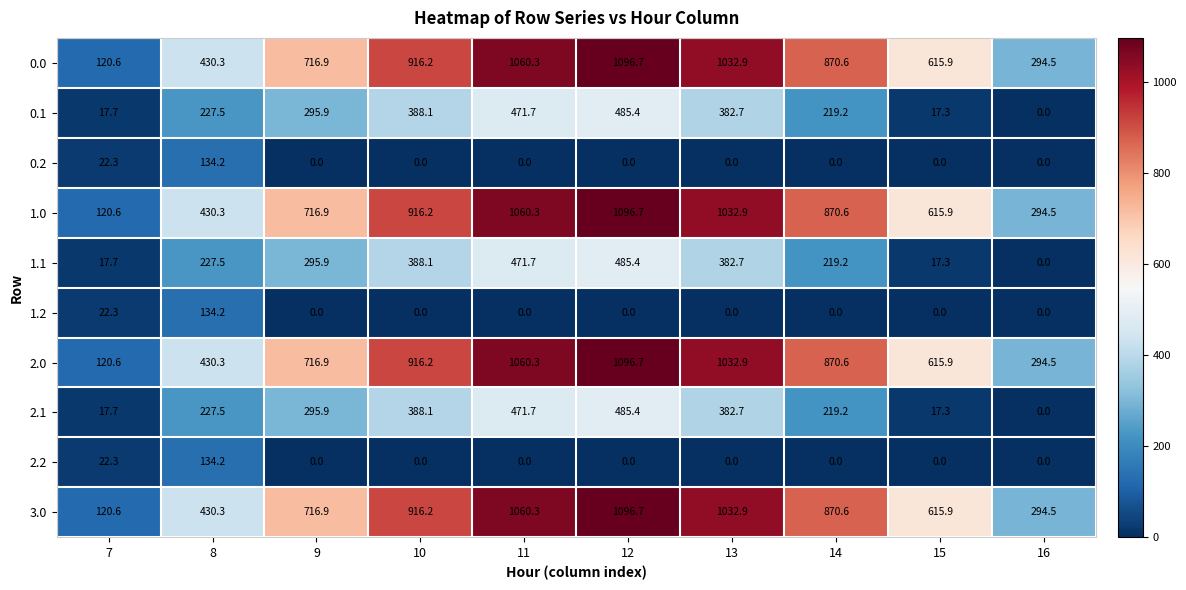

What is the difference between the maximum and second lowest values in the 1.2 series?

134.2